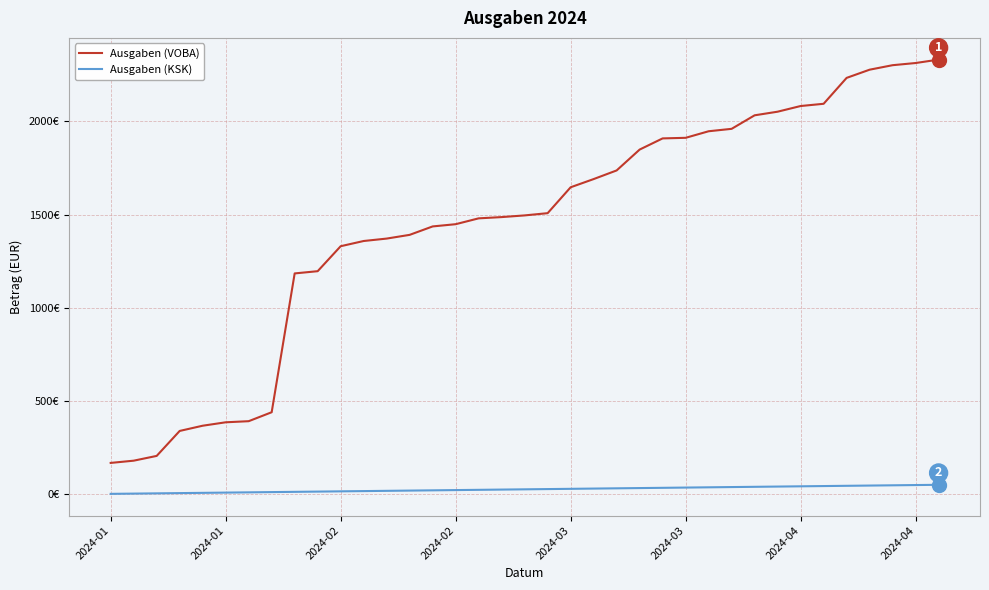

Does the chart display data point markers on the line(s)?

No